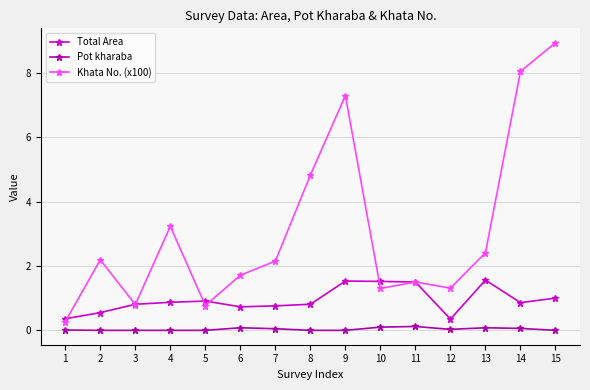

What is the sum of all Total Area values?

14.1